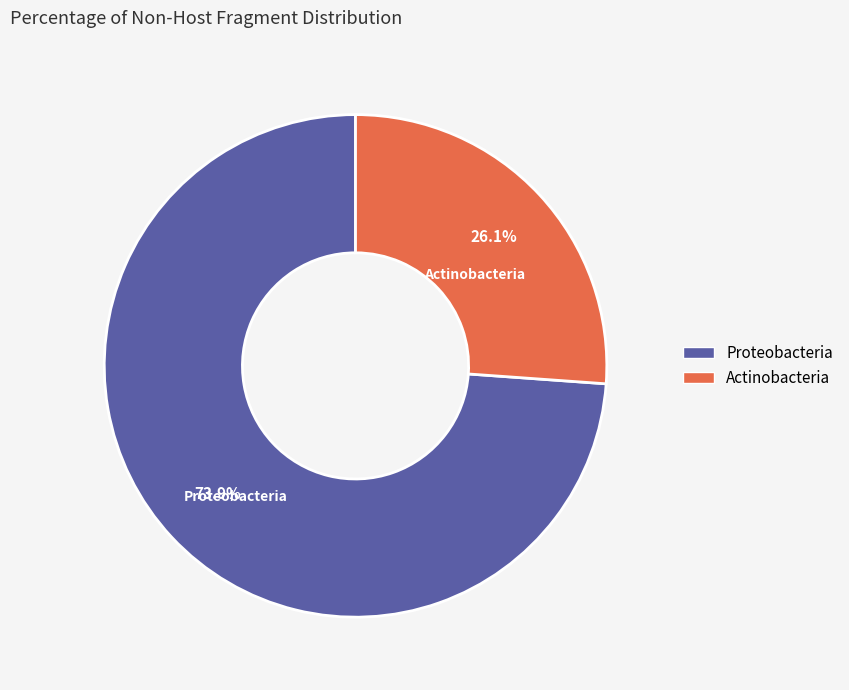

Which has a higher value, Actinobacteria or Proteobacteria?

Proteobacteria